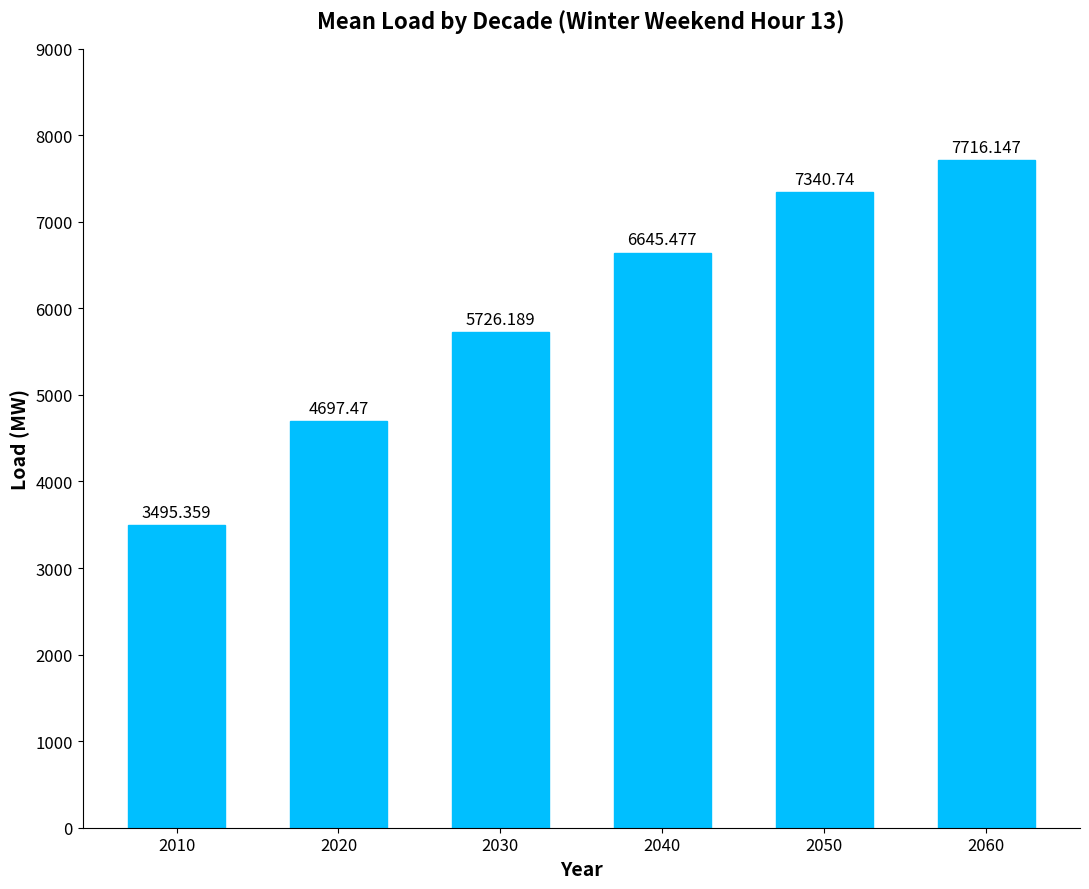

Rank the categories by value from highest to lowest.

2060, 2050, 2040, 2030, 2020, 2010